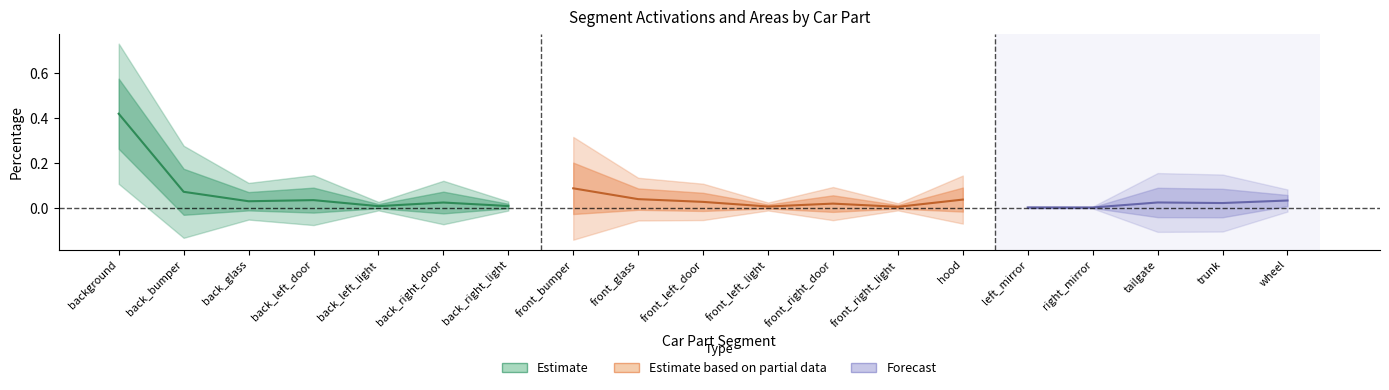

Is this an area chart (filled region under the line)?

No